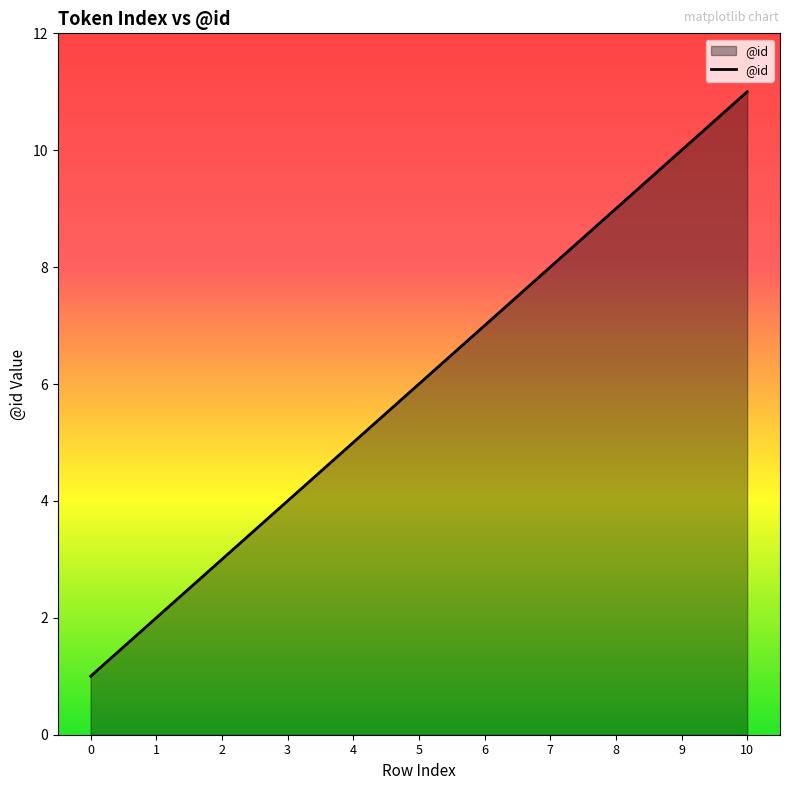

True or false: the data shows 1 at 1.

False